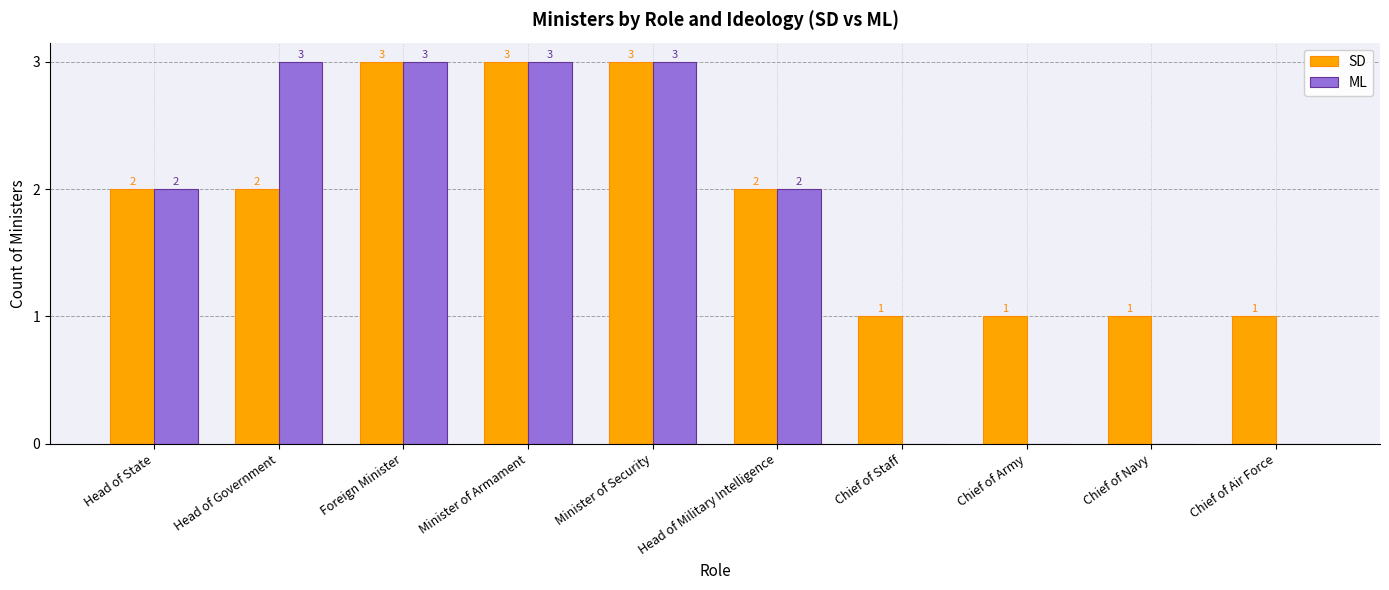

Count the number of categories in the chart.

10